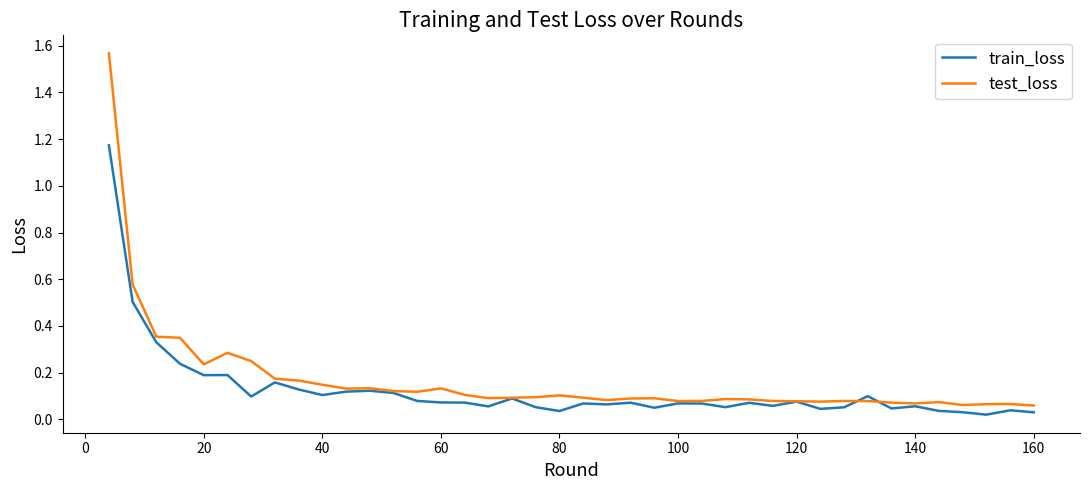

Which series has the largest total across all categories?

test_loss